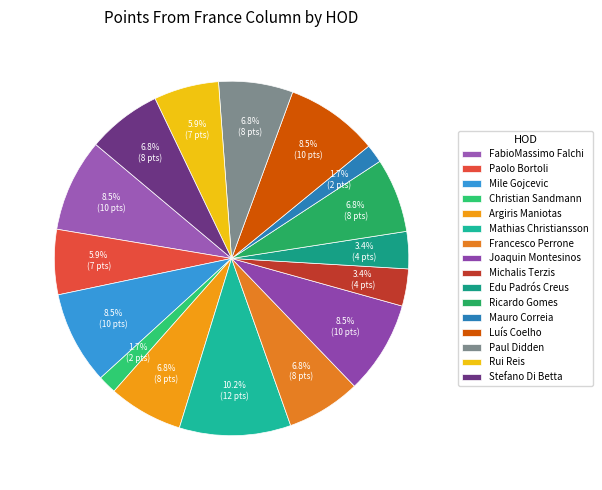

Is there any slice that represents more than half of the pie?

No